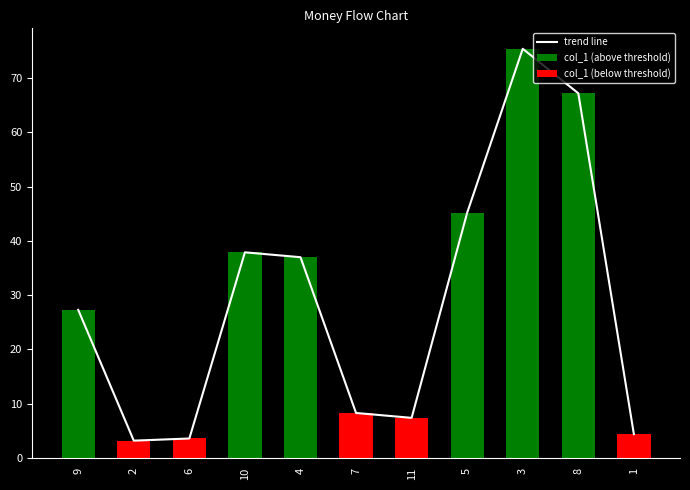

What is the difference between the second highest and second lowest values?

63.6